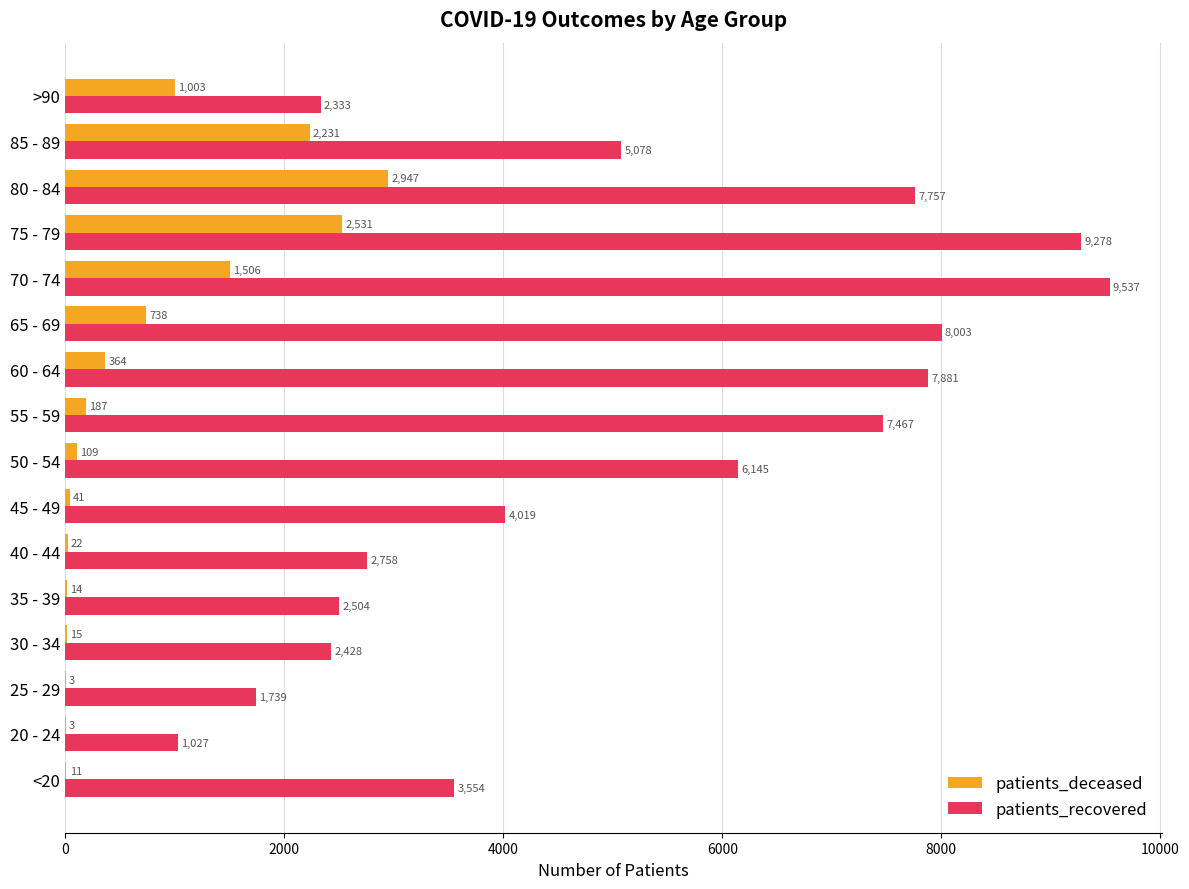

Which series has the widest spread of values?

patients_recovered